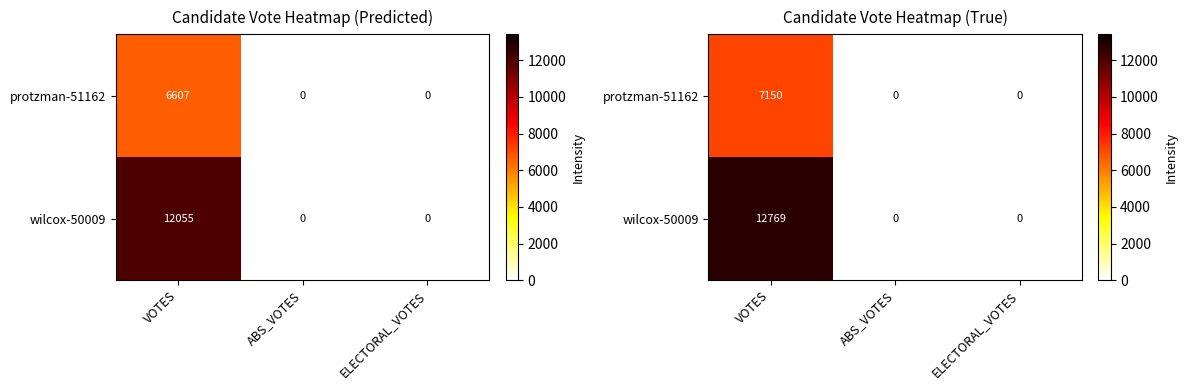

List the series in order of their overall mean, highest first.

wilcox-50009, protzman-51162